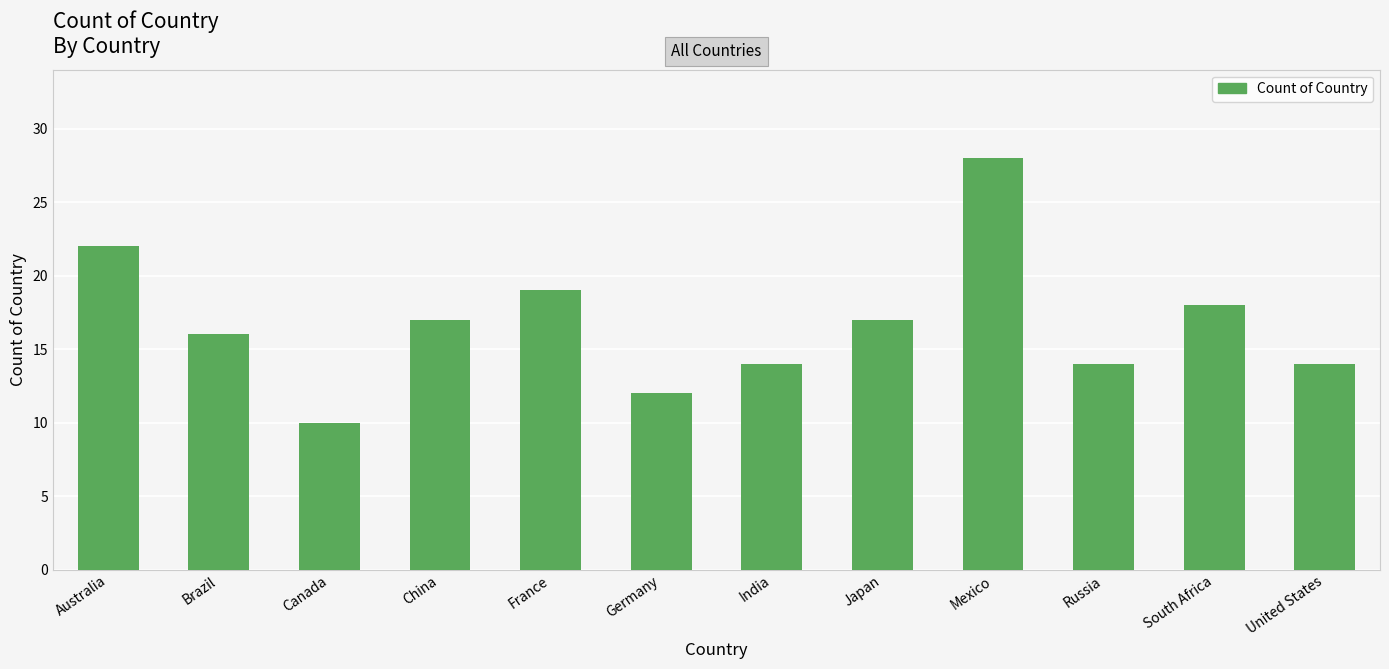

True or false: the data shows 12 at Germany.

True